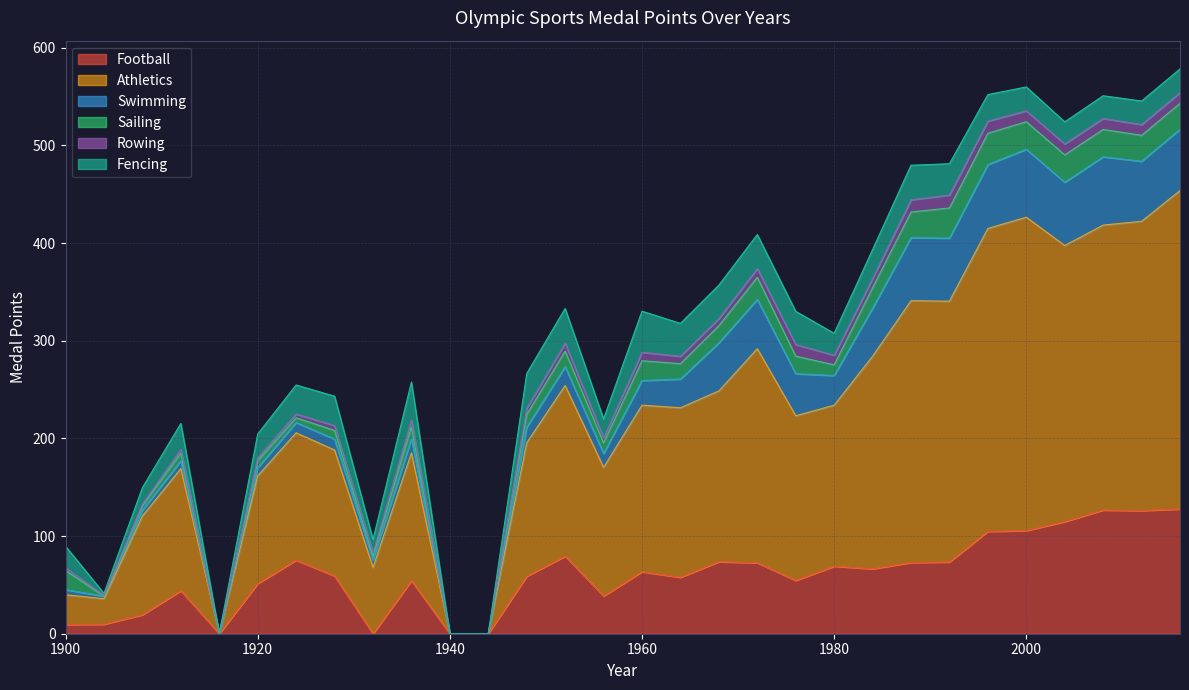

True or false: Sailing has more than 2 interior local peaks.

True